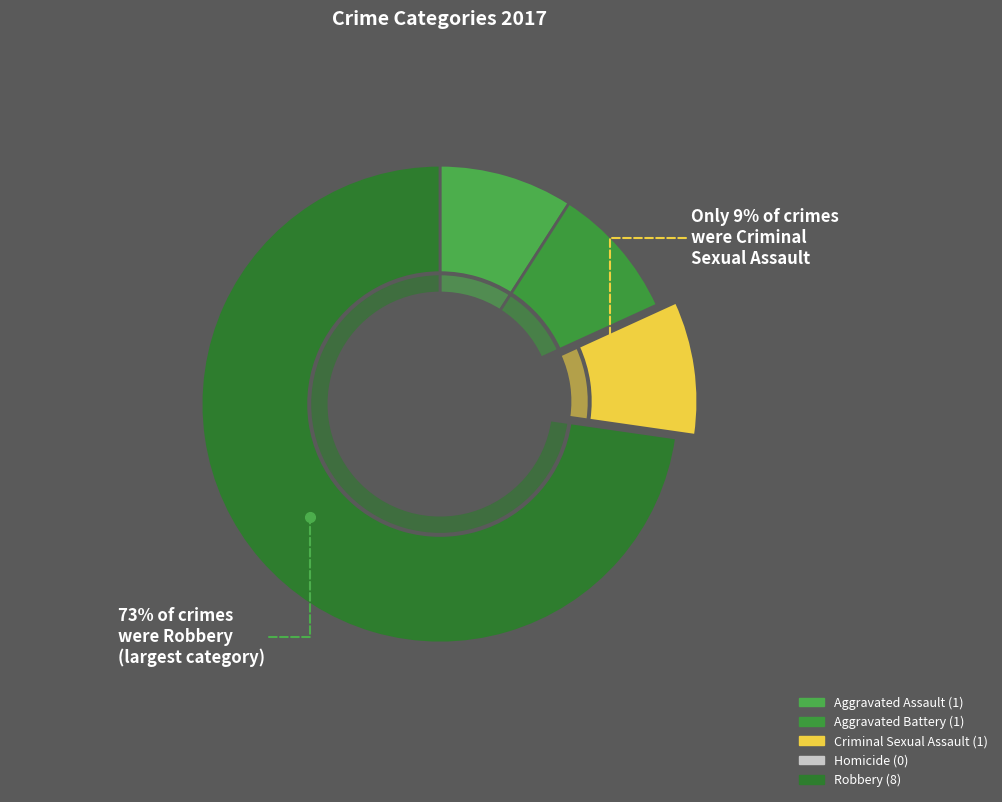

Combined, do Aggravated Assault and Robbery account for over 50%?

Yes